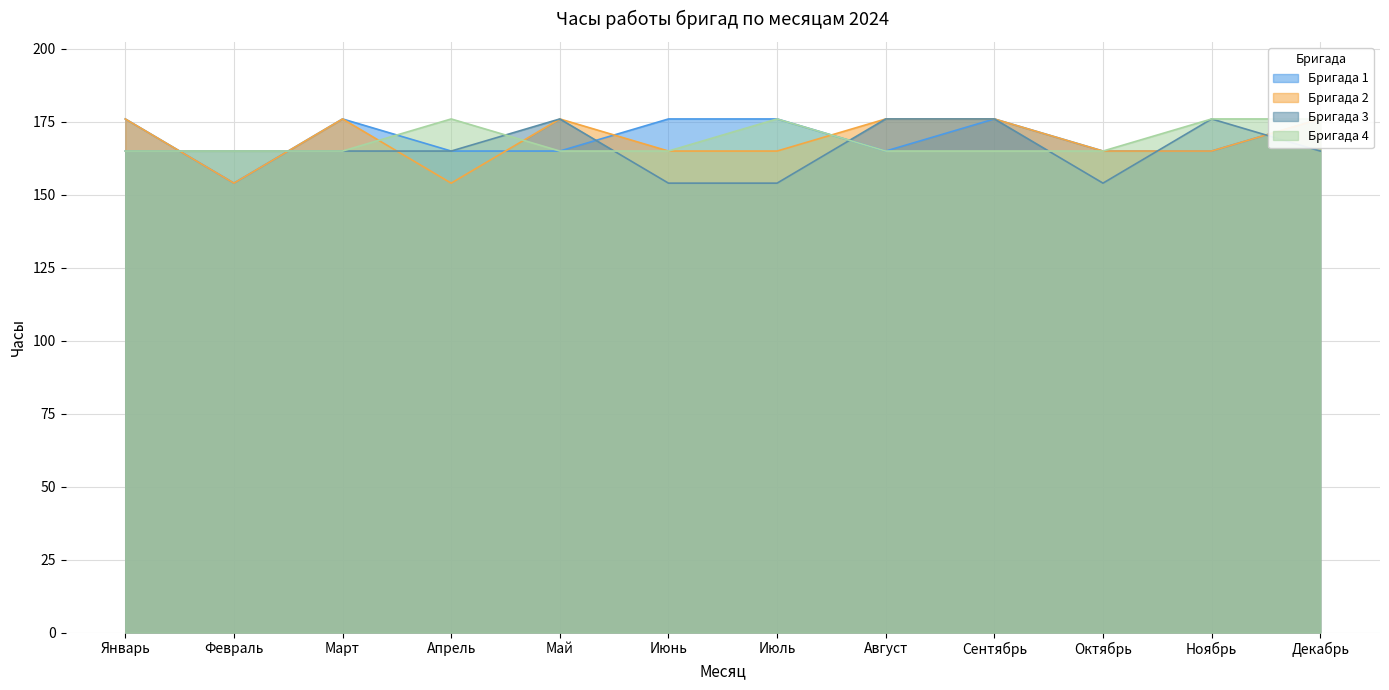

Where is Бригада 1 nearest to the value 165?

Апрель